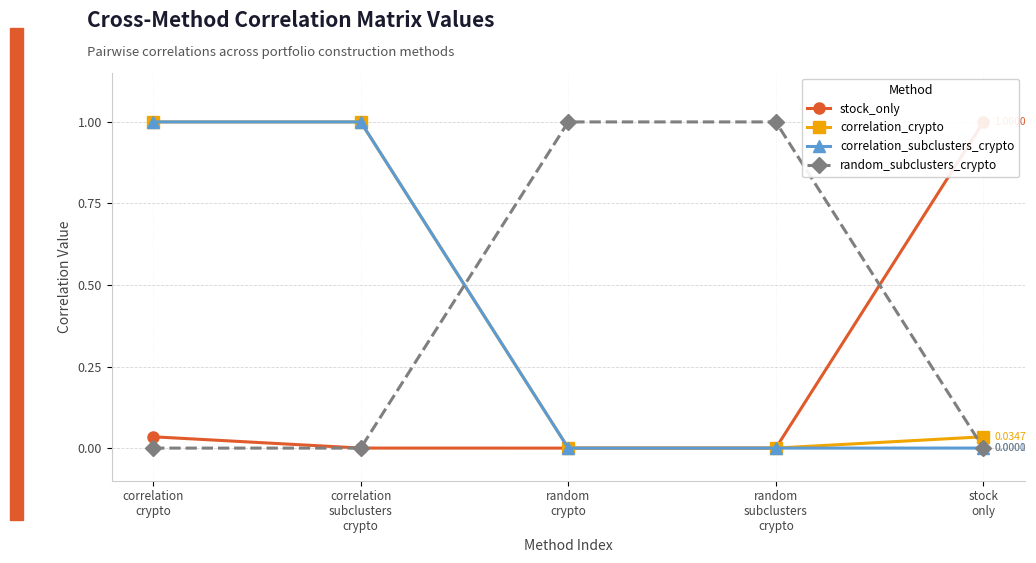

Which series has the widest spread of values?

stock_only